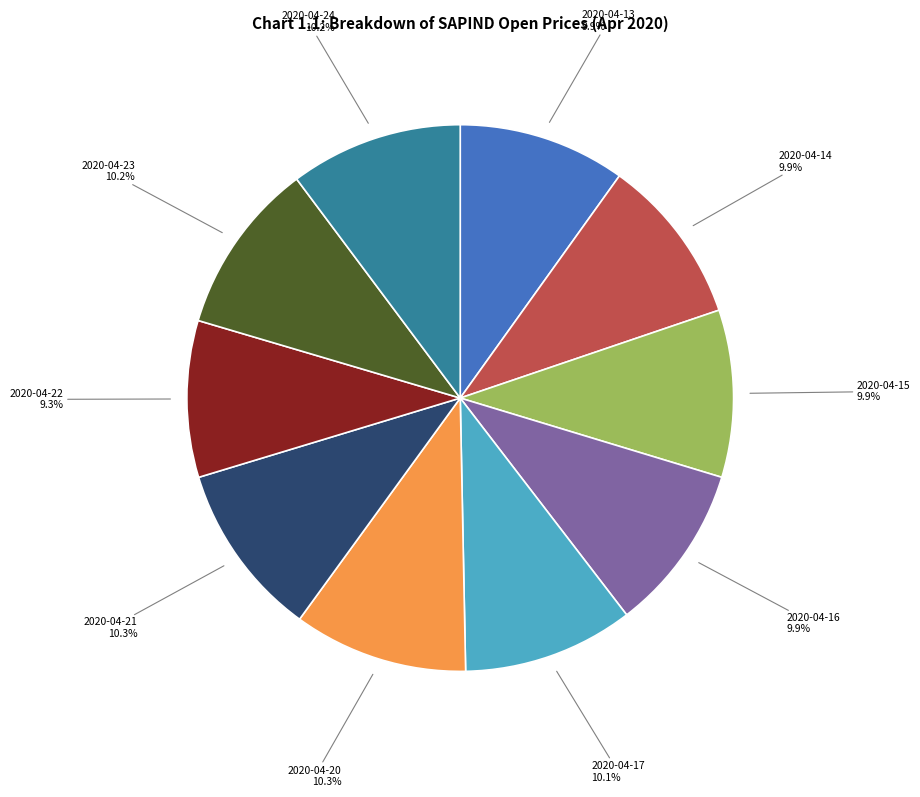

To the nearest percent, what percentage of the pie is 2020-04-22?

9%